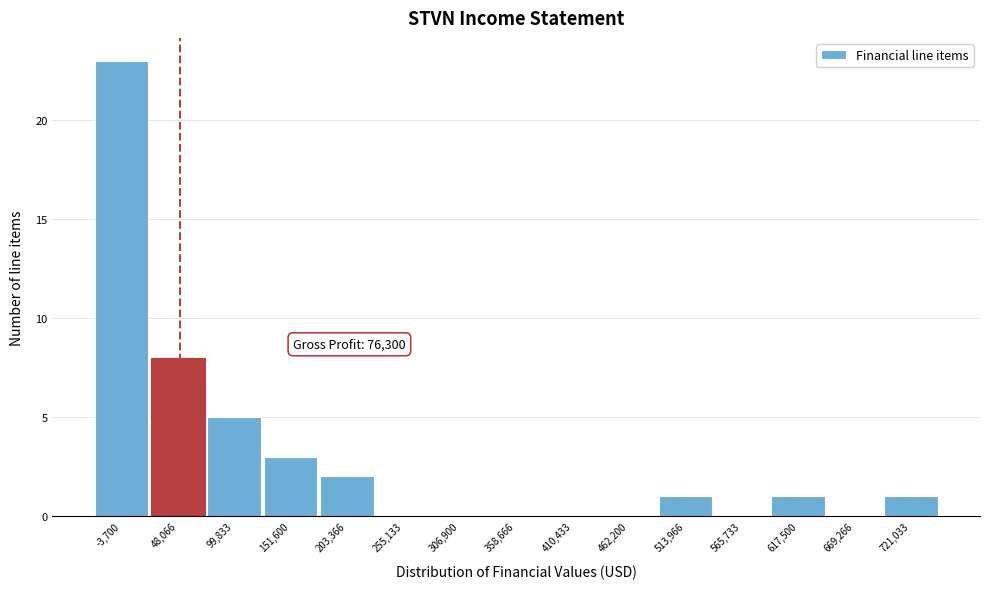

Reading left to right, transcribe all the data shown in this chart.

-3,700=23	48,066=8	99,833=5	151,600=3	203,366=2	255,133=0	306,900=0	358,666=0	410,433=0	462,200=0	513,966=1	565,733=0	617,500=1	669,266=0	721,033=1